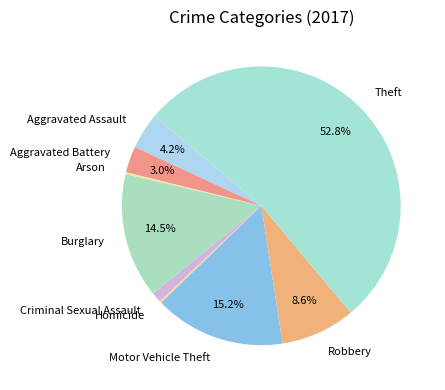

What is the largest slice in the pie chart?

Theft